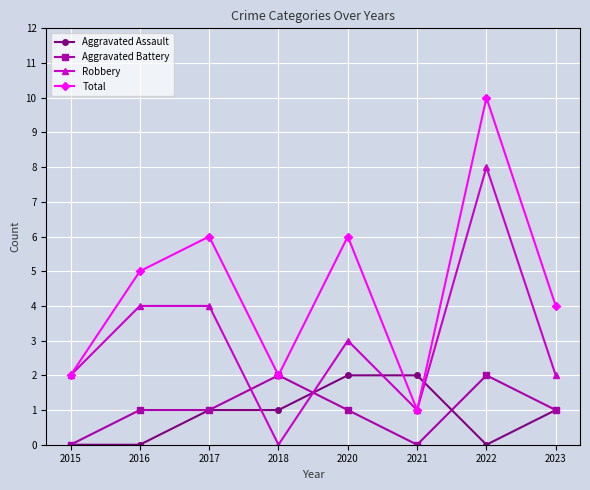

At which category is the sum across all series the highest?

2022